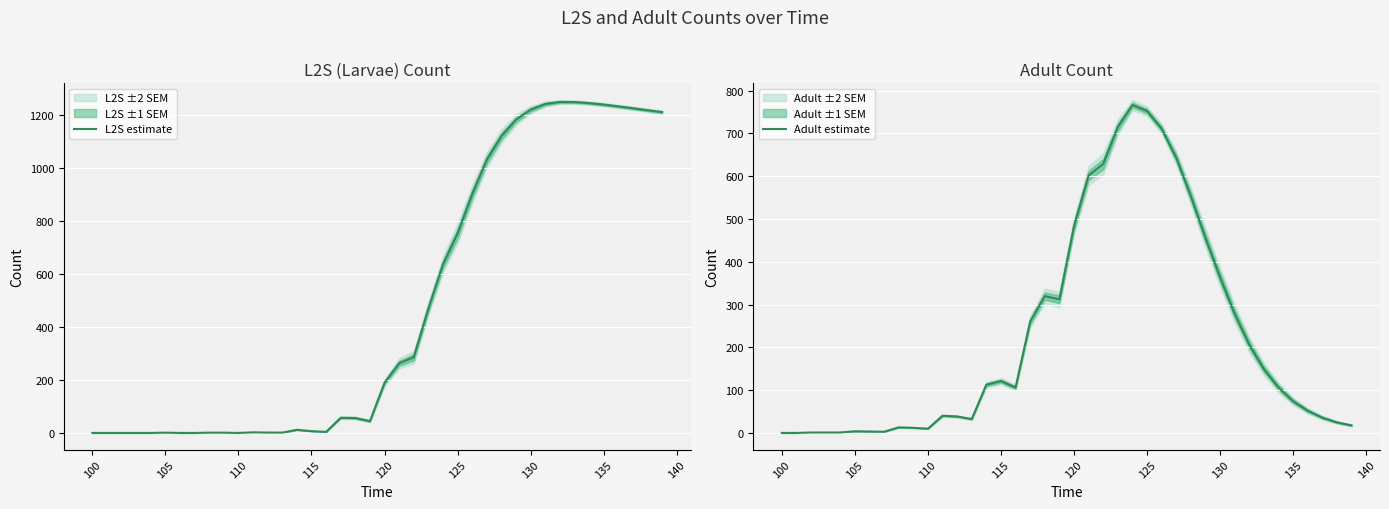

What is the maximum value for L2S estimate?

1250.9